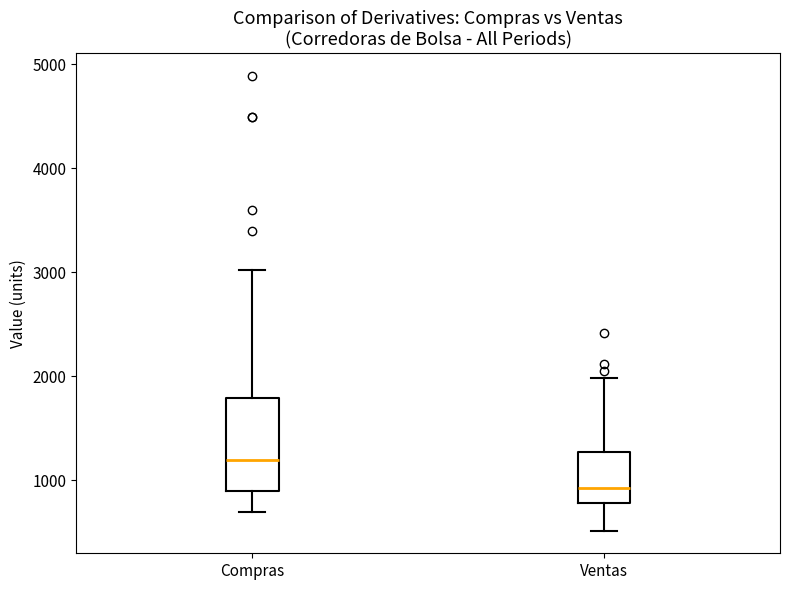

Which box has the highest median line?

Compras